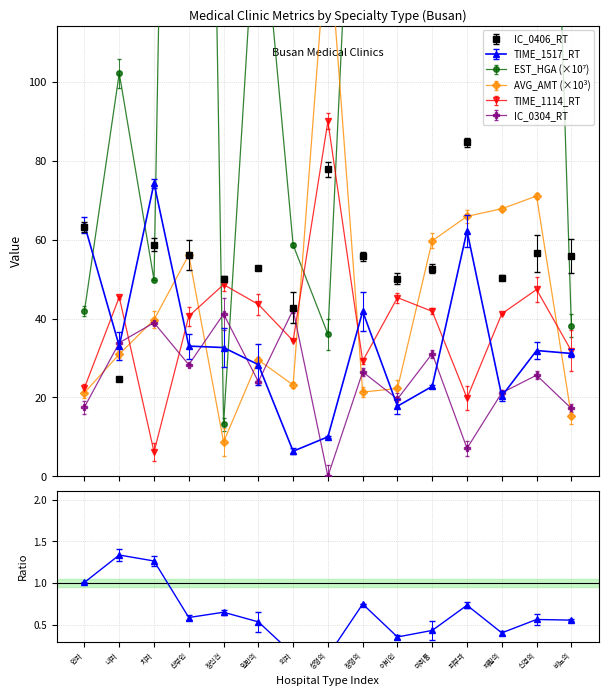

Is the value of TIME_1517_RT at 산부인 greater than the value of TIME_1114_RT at 정형외?

Yes